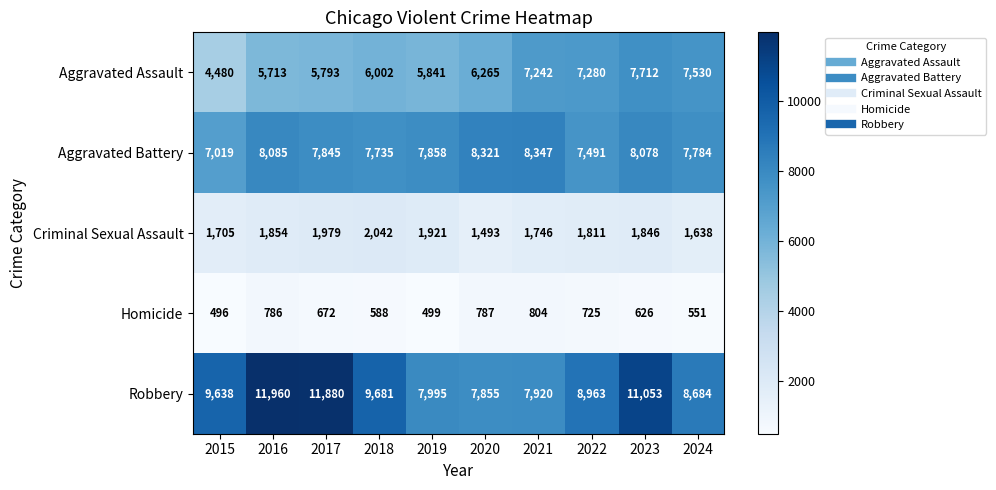

At 2016, list the series in order from largest to smallest.

Robbery, Aggravated Battery, Aggravated Assault, Criminal Sexual Assault, Homicide